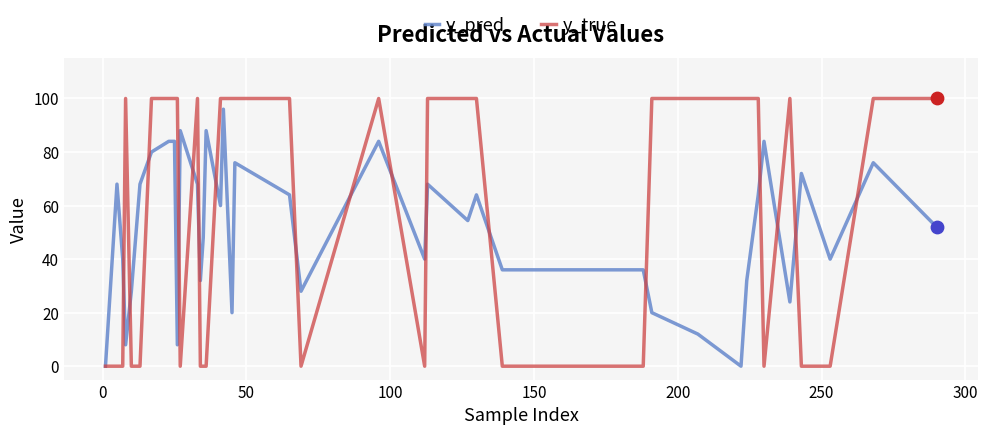

At how many categories does at least one series exceed 91?

23